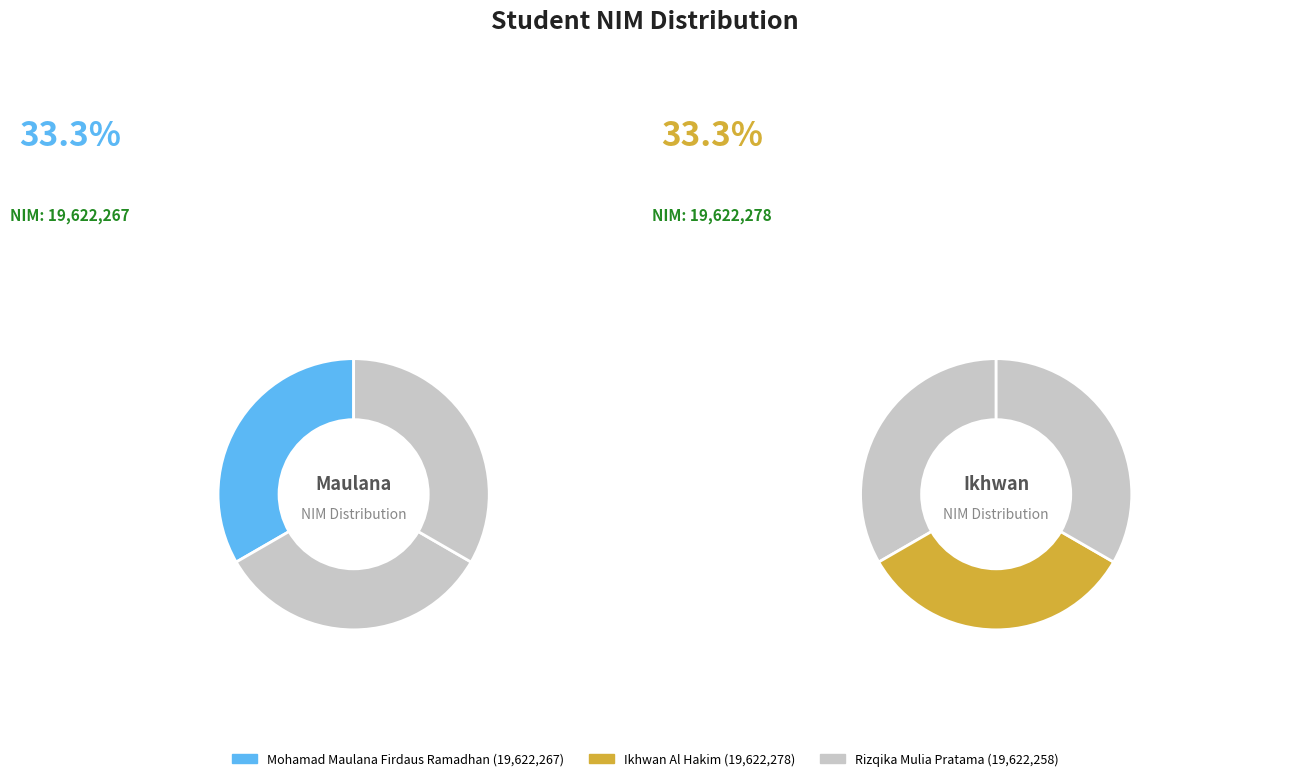

What percentage do Ikhwan Al Hakim and Mohamad Maulana Firdaus Ramadhan together represent?

66.7%